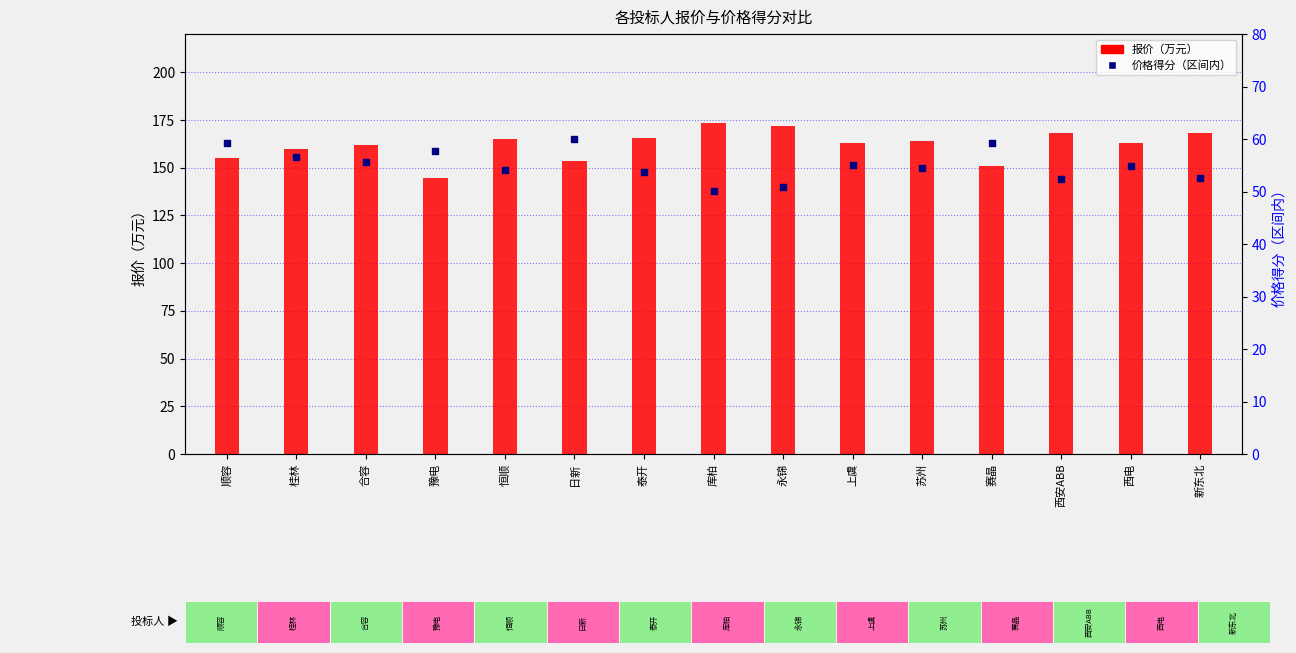

Is the value of 价格得分（区间内） at 上虞 greater than the value of 报价（万元） at 新东北?

No